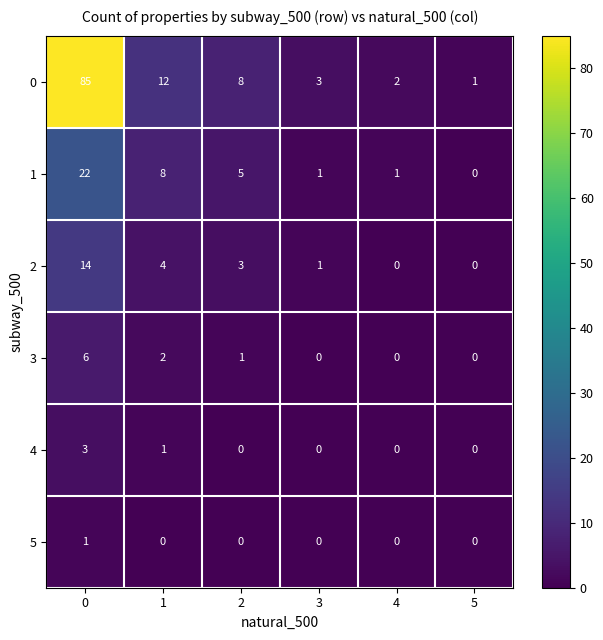

At how many categories does at least one series exceed 32?

1